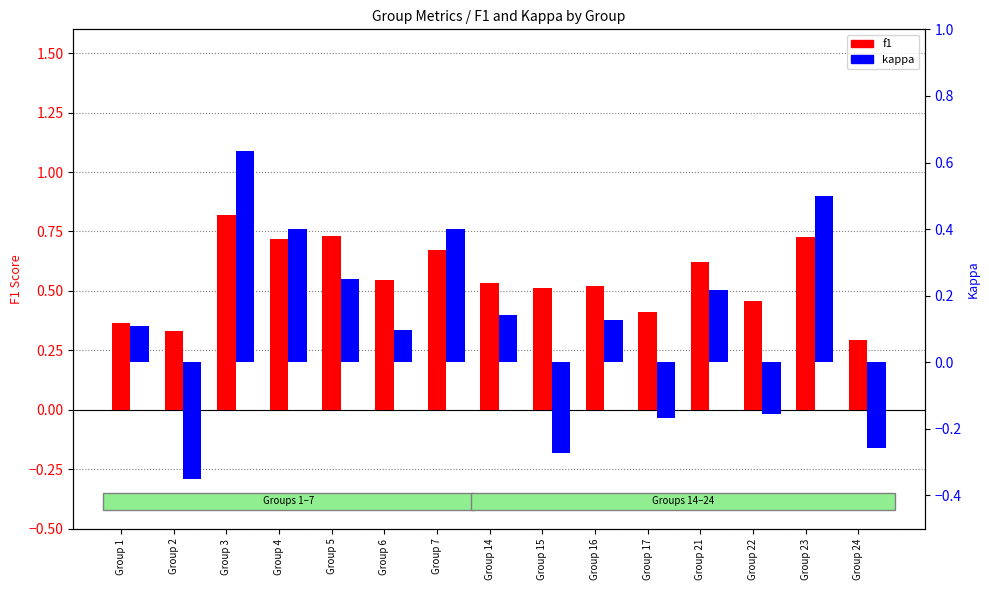

What value does the f1 series have at Group 1?

0.4